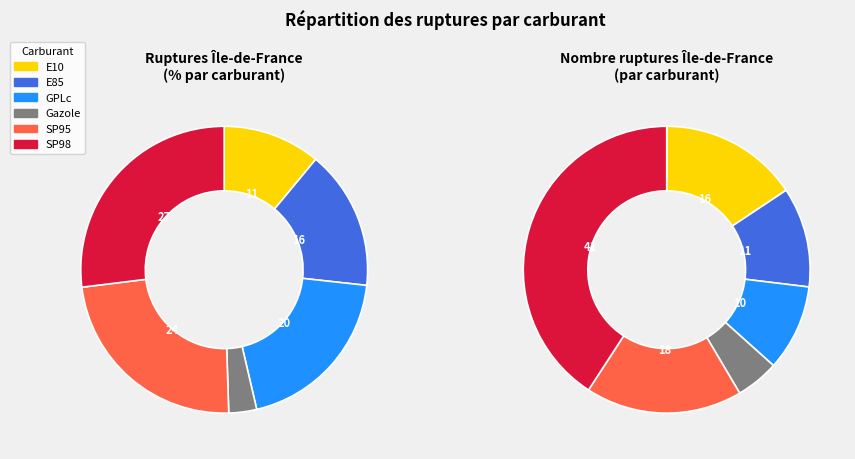

Rank the categories by value from highest to lowest.

SP98, SP95, GPLc, E85, E10, Gazole